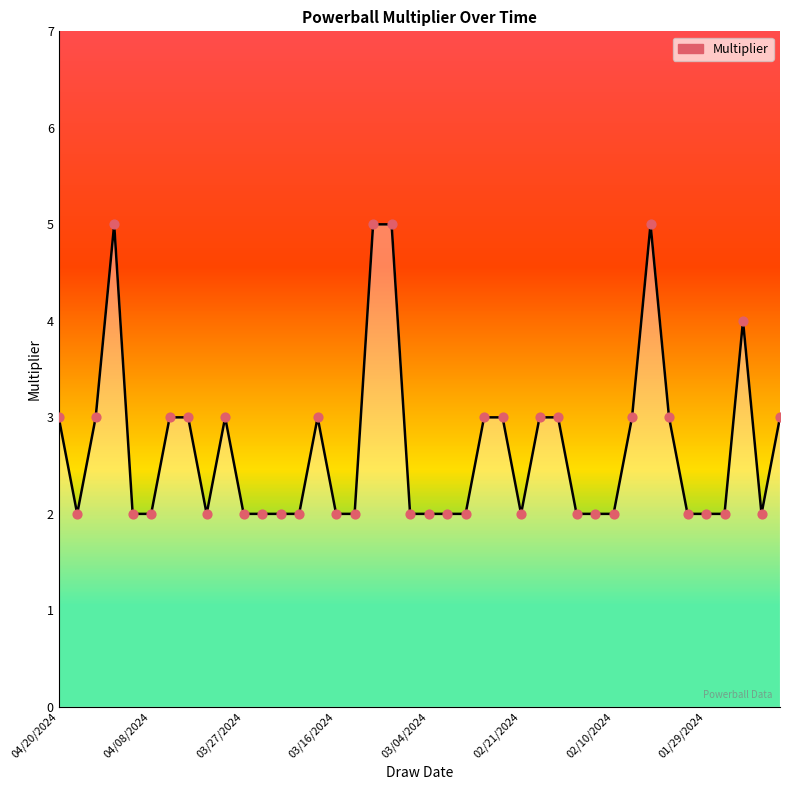

At how many categories does at least one series exceed 3?

5